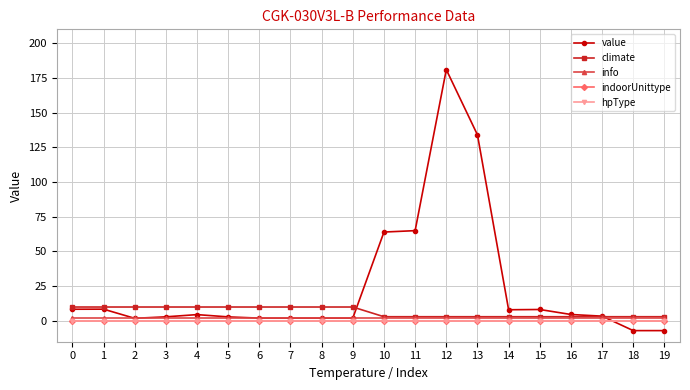

Is this an area chart (filled region under the line)?

No